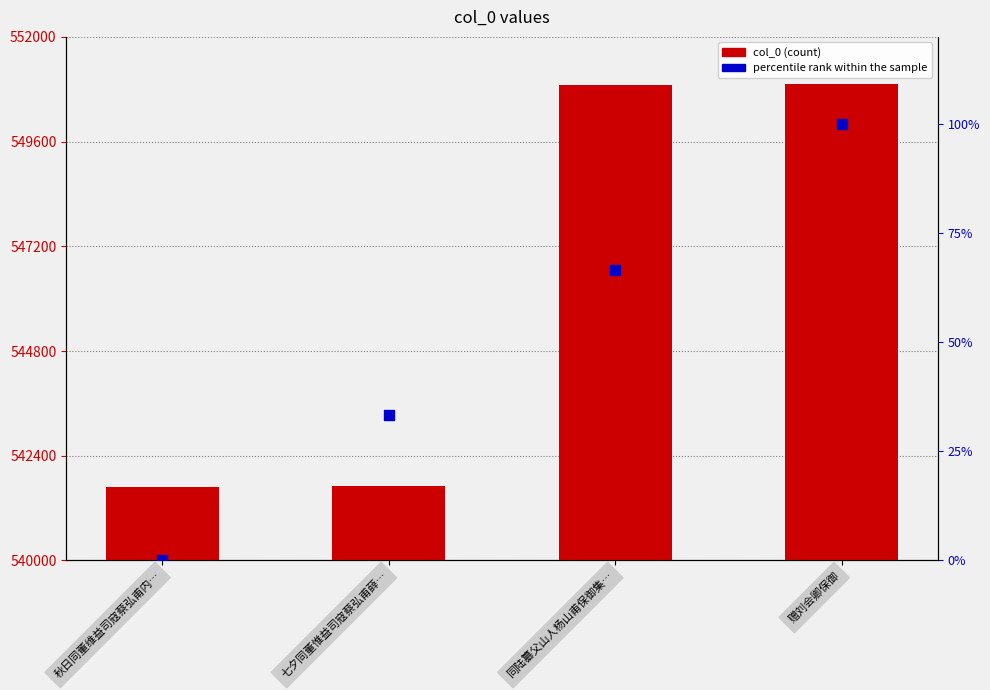

Which series has the widest spread of Y values?

col_0